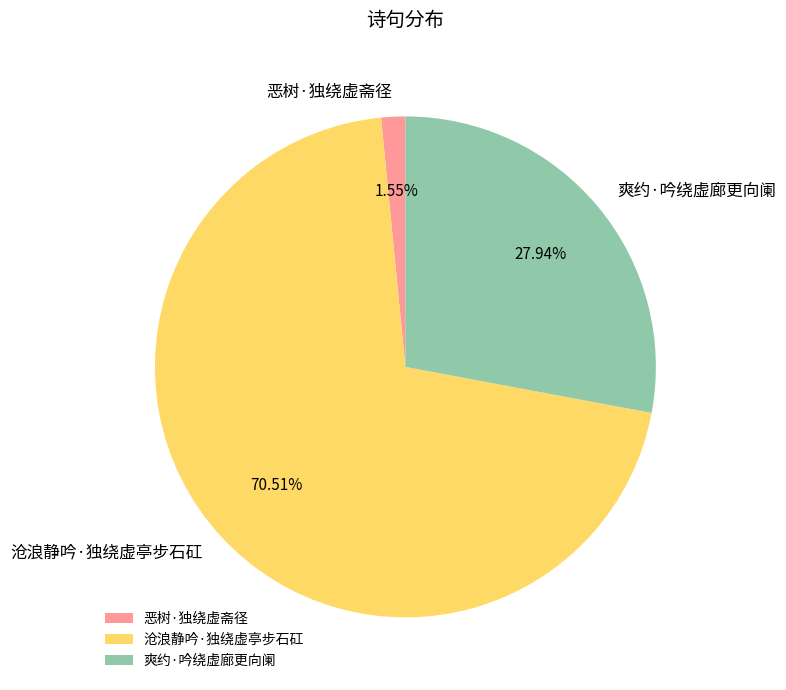

What is the ratio of the value at 爽约·吟绕虚廊更向阑 to the value at 恶树·独绕虚斋径?

18.0